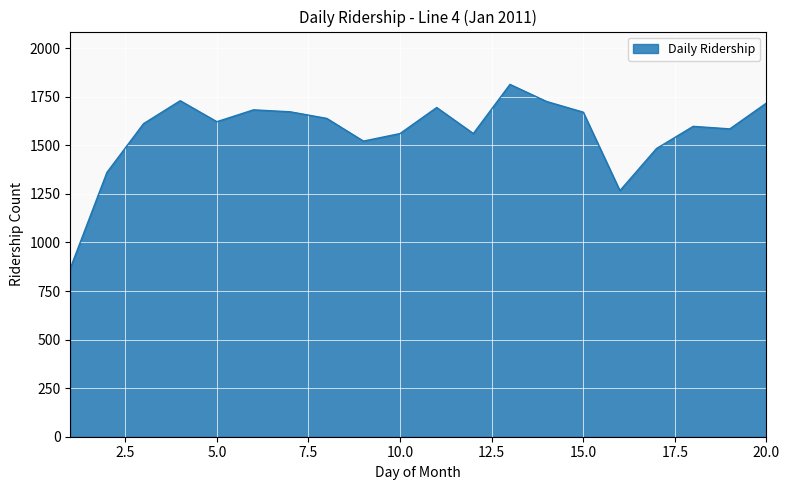

What is the maximum value shown in the chart?

1814